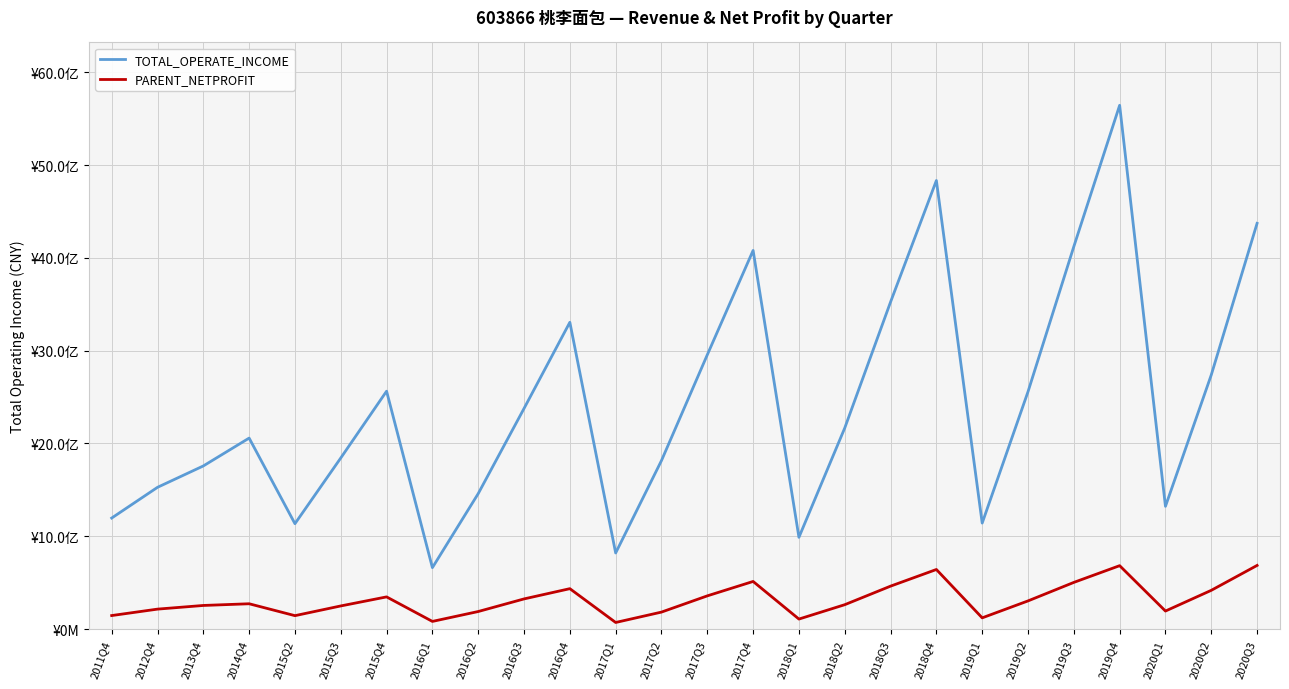

At which label does TOTAL_OPERATE_INCOME first exceed 2166657075?

2015Q4